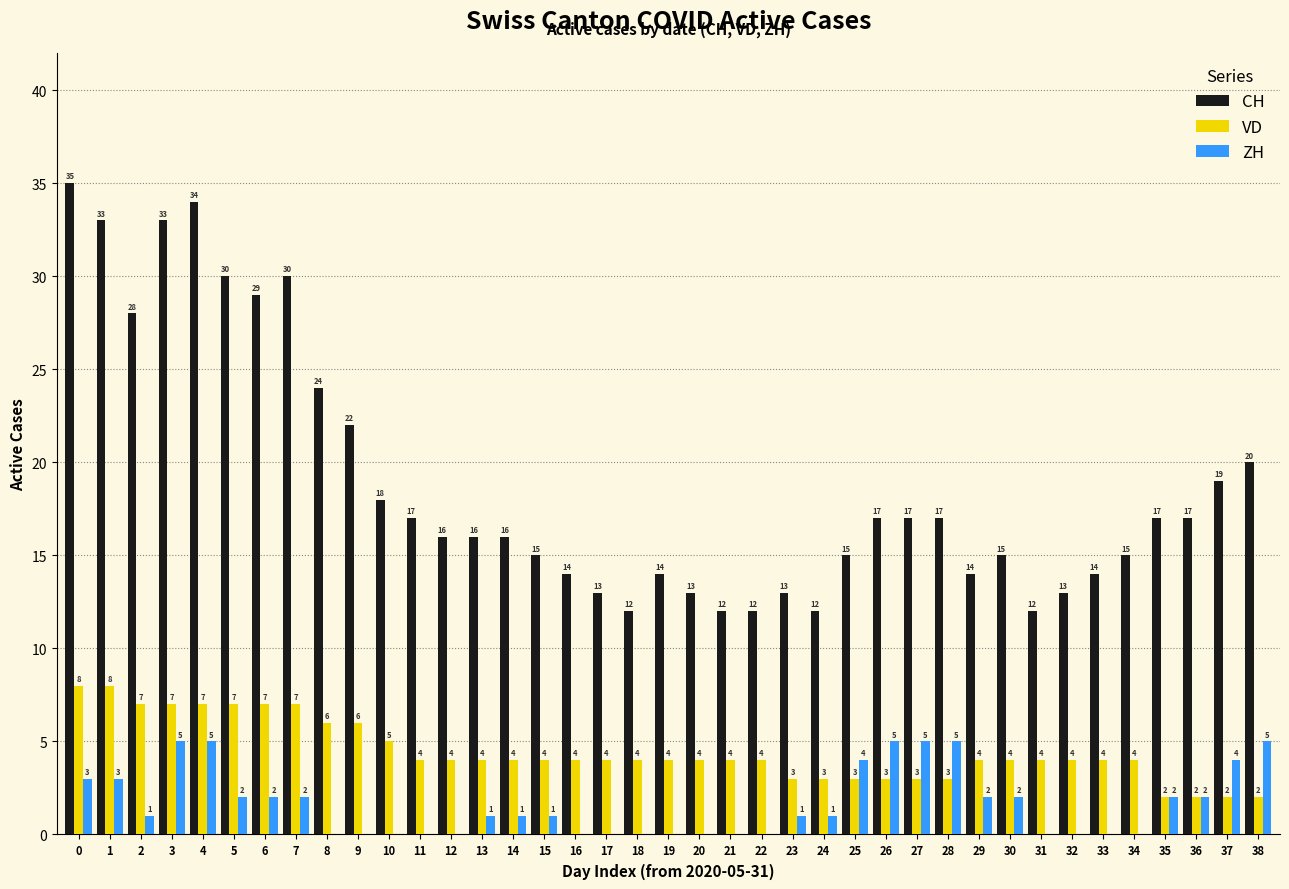

True or false: CH has a value of 19 at 22.

False